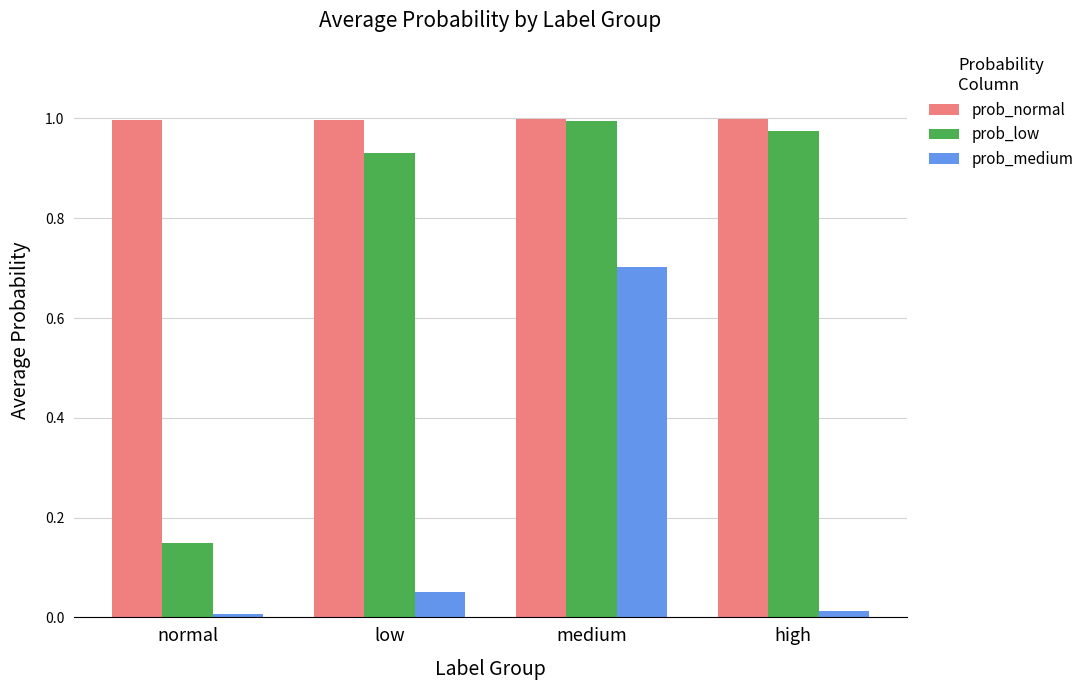

What is the spread (max minus min) of values at medium?

0.3